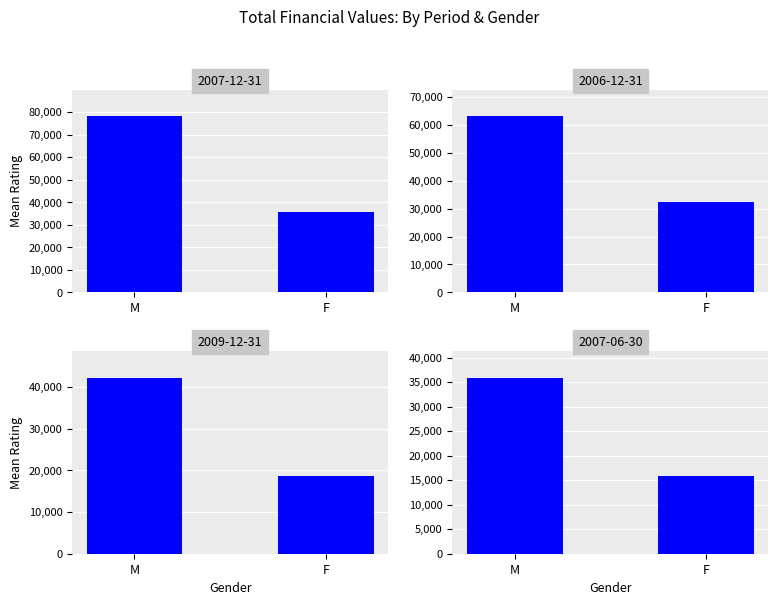

What is the greatest value displayed?

78150